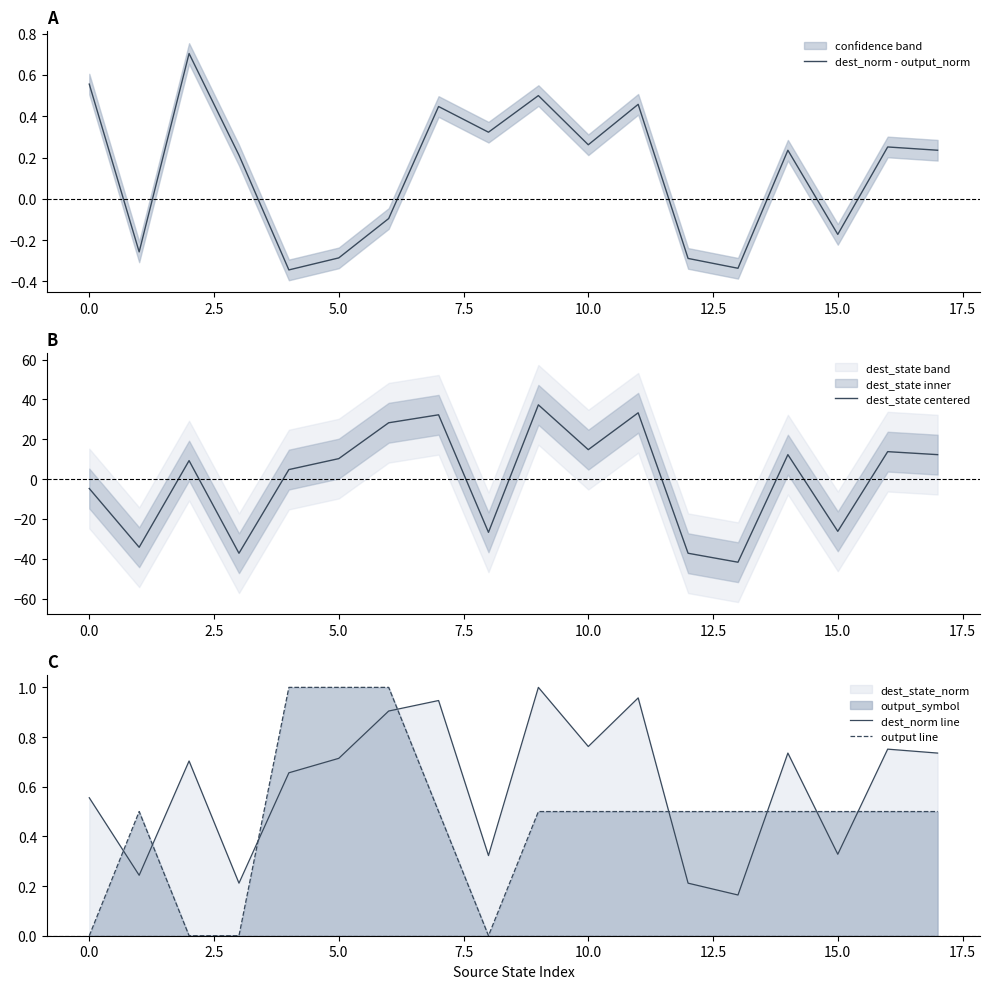

The value of output line at 0.0 is 0.0. True or false?

True